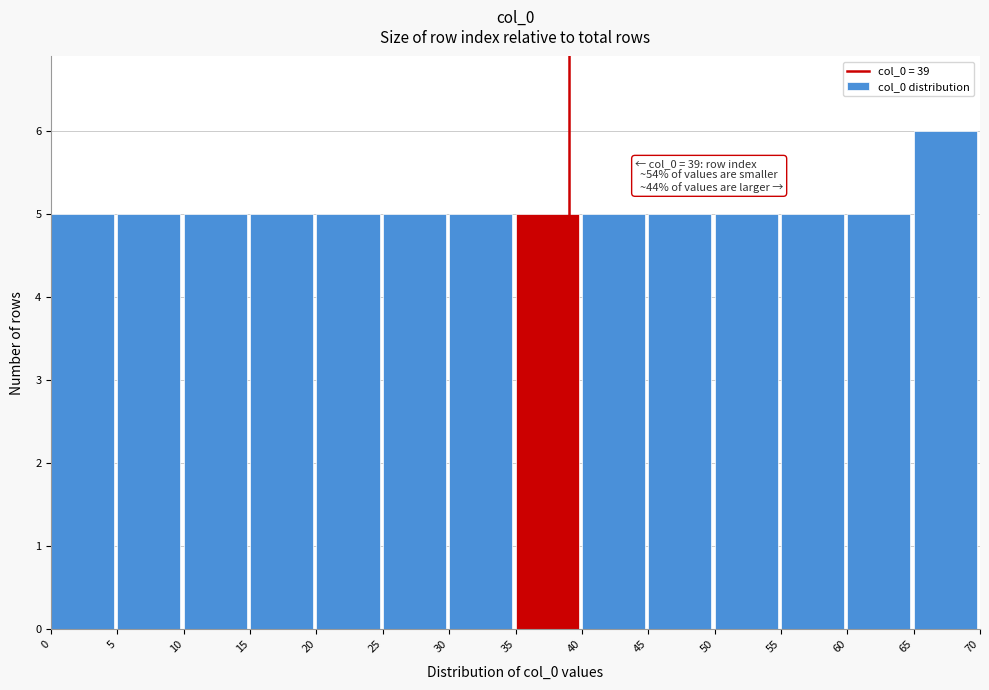

Which range on the x-axis has the tallest bar?

65 to 70